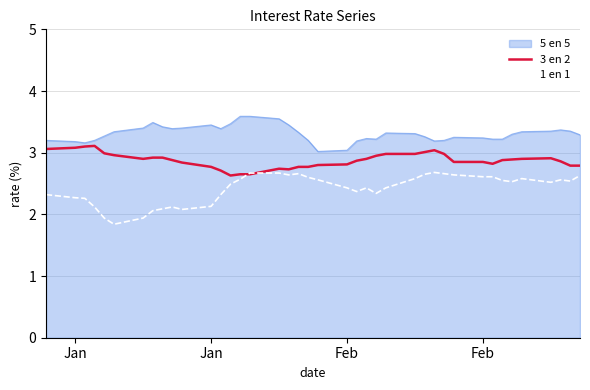

True or false: 1 en 1 and 5 en 5 intersect in this chart.

False